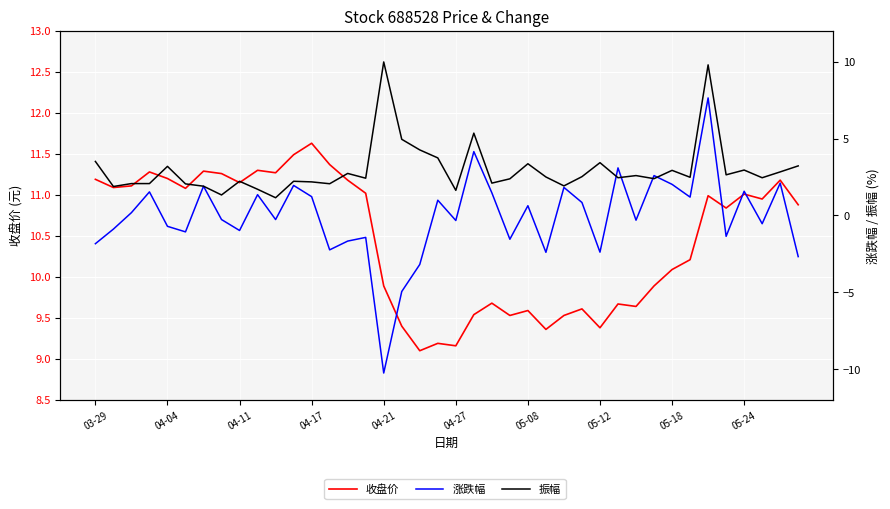

Reading left to right, extract all data points from this chart.

收盘价: 11.2	11.1	11.1	11.3	11.2	11.1	11.3	11.3	11.2	11.3	11.3	11.5	11.6	11.4	11.2	11.0	9.9	9.4	9.1	9.2	9.2	9.5	9.7	9.5	9.6	9.4	9.5	9.6	9.4	9.7	9.6	9.9	10.1	10.2	11.0	10.8	11.0	10.9	11.2	10.9
涨跌幅: -1.8	-0.9	0.2	1.5	-0.7	-1.1	1.9	-0.3	-1.0	1.4	-0.3	1.9	1.2	-2.2	-1.7	-1.4	-10.2	-5.0	-3.2	1.0	-0.3	4.2	1.5	-1.6	0.6	-2.4	1.8	0.8	-2.4	3.1	-0.3	2.6	2.0	1.2	7.6	-1.4	1.6	-0.5	2.1	-2.7
振幅: 3.5	1.9	2.1	2.1	3.2	2.0	1.9	1.3	2.2	1.7	1.1	2.2	2.2	2.1	2.7	2.4	10.0	5.0	4.3	3.7	1.6	5.3	2.1	2.4	3.4	2.5	1.9	2.5	3.4	2.5	2.6	2.4	2.9	2.5	9.8	2.6	3.0	2.5	2.8	3.2